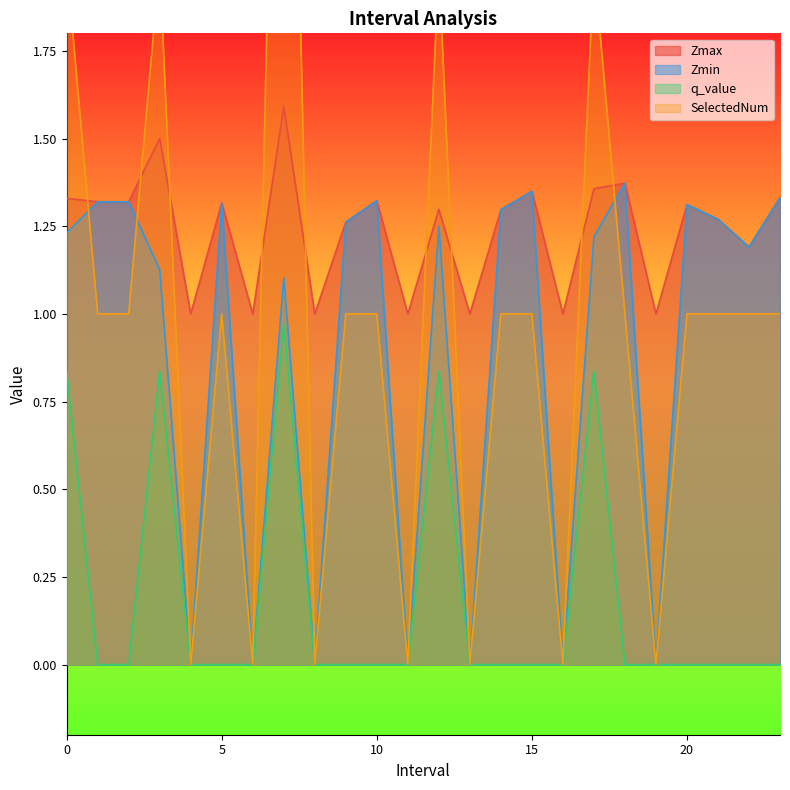

At which label does q_value reach its minimum?

1.0